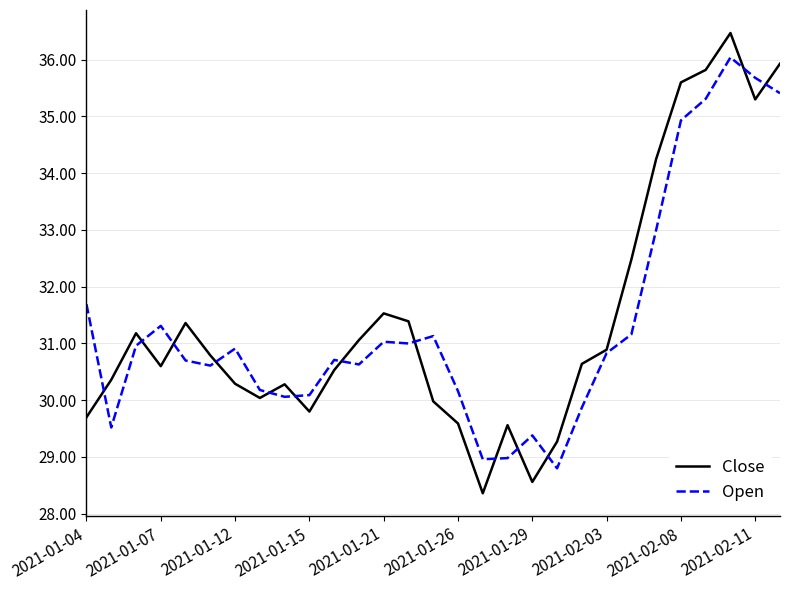

What are all the series names shown in the legend?

Close, Open